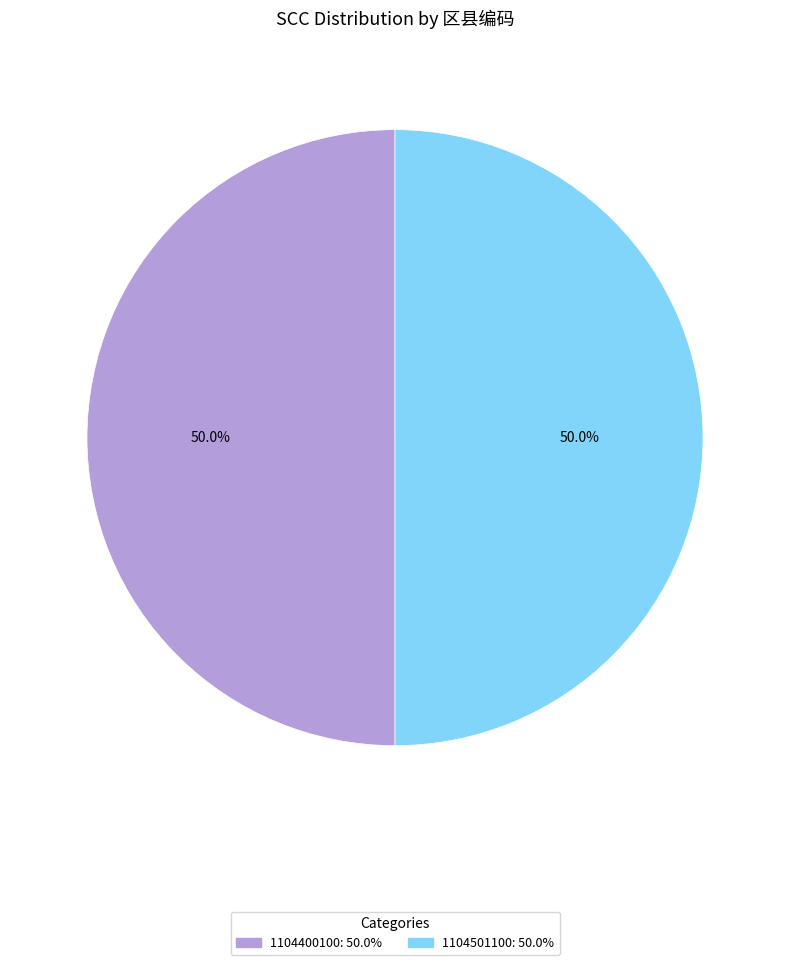

The 1104400100 slice represents 50% of the pie. True or false?

True